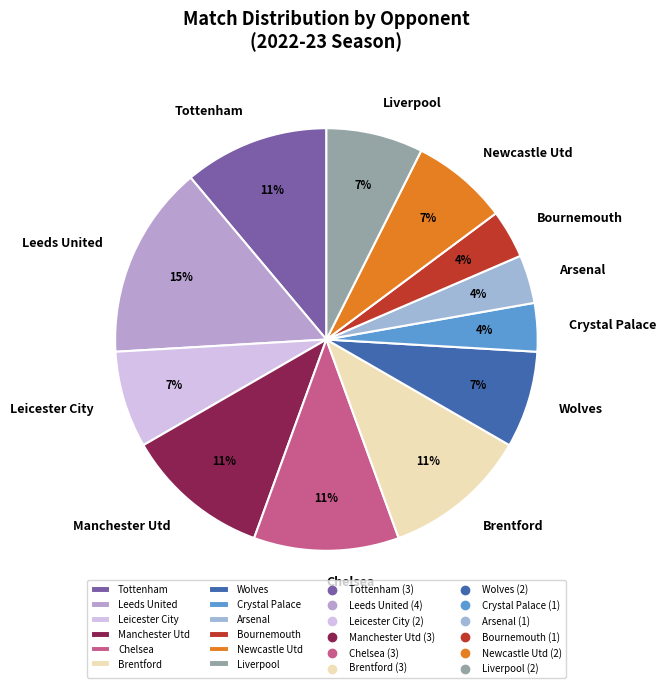

Is there a majority slice in this chart?

No